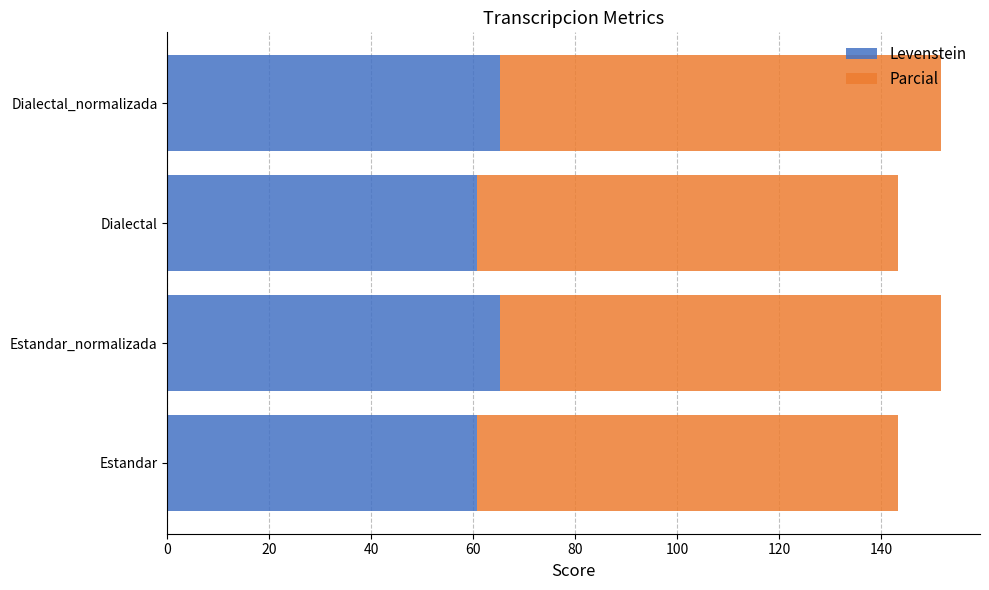

What is the total value across all series at Estandar_normalizada?

151.8